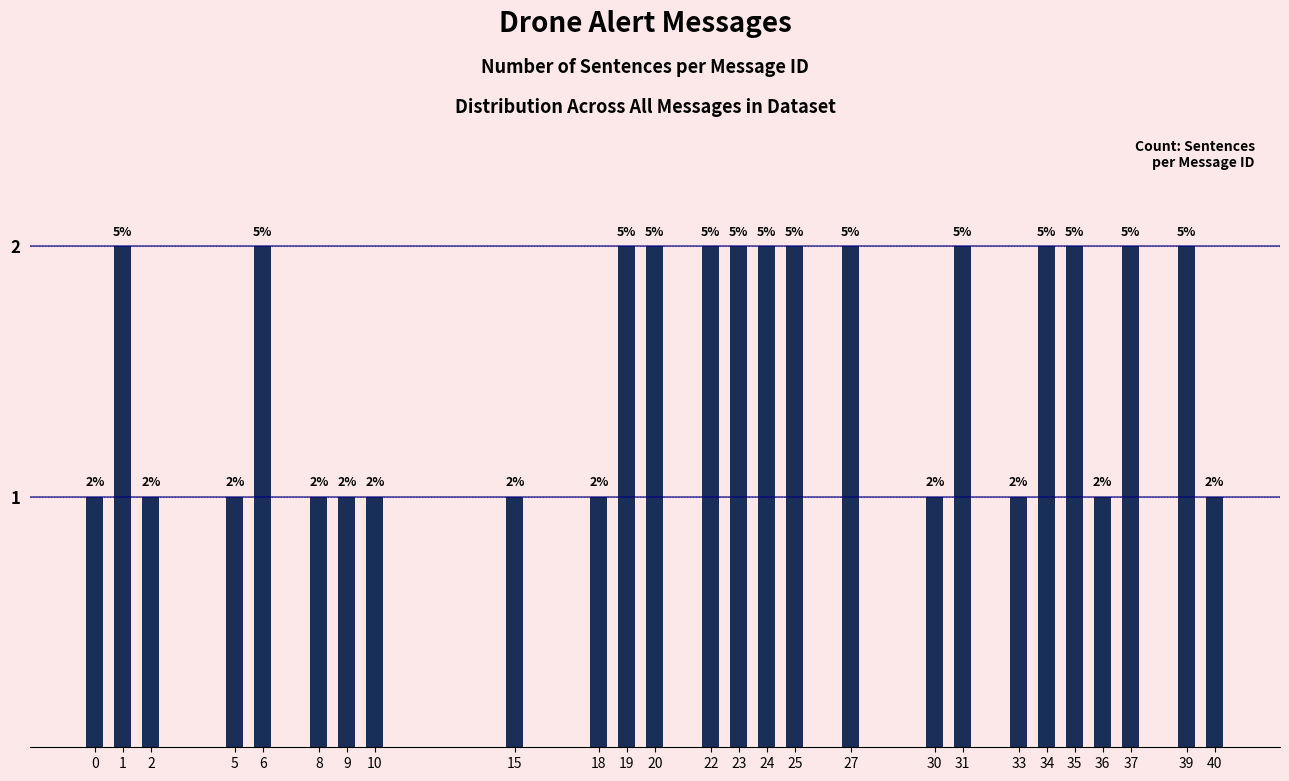

Does the chart contain any negative values?

No